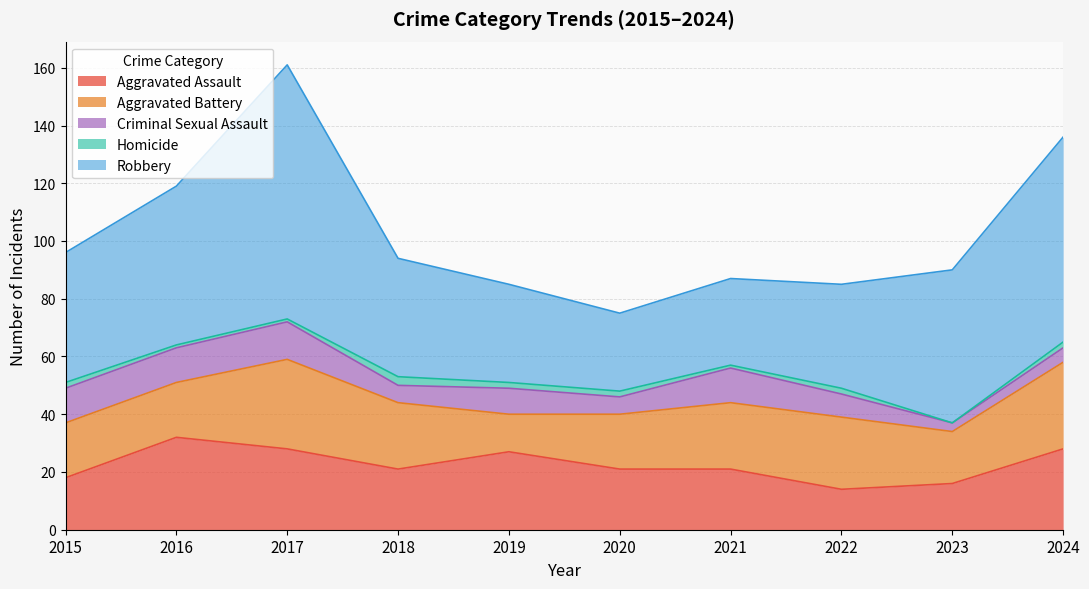

Does the chart display data point markers on the line(s)?

No